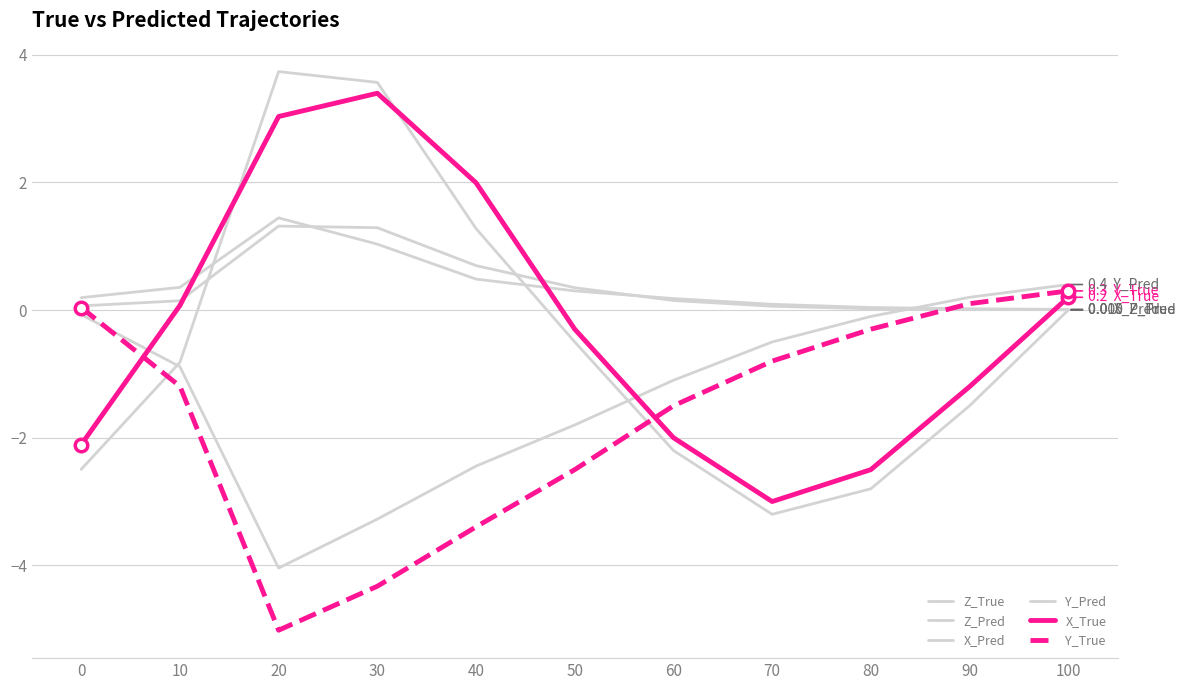

Between 0 and 10, which is larger?

10